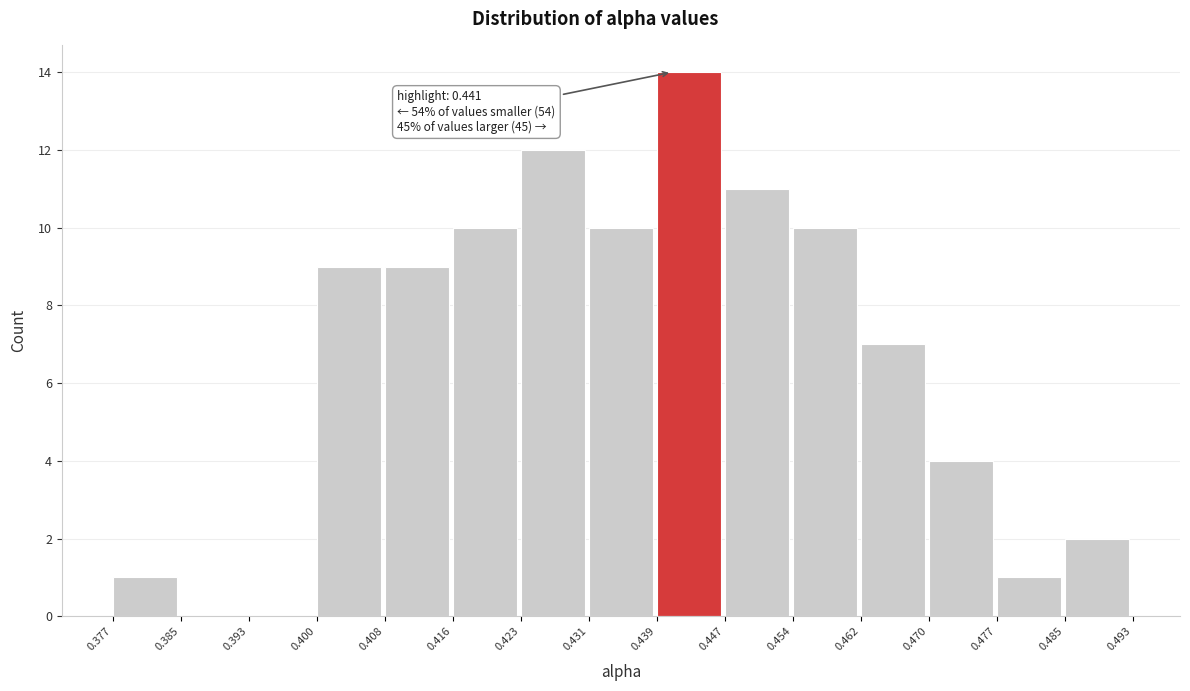

Which range on the x-axis has the tallest bar?

0.439 to 0.447